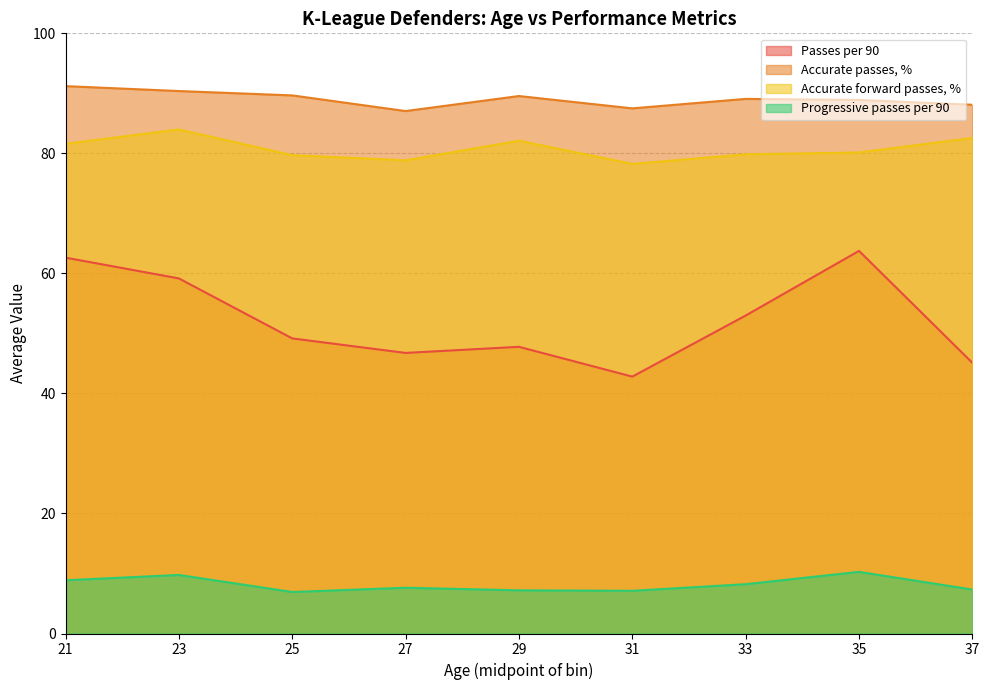

What is the total value across all series at 33?

230.1